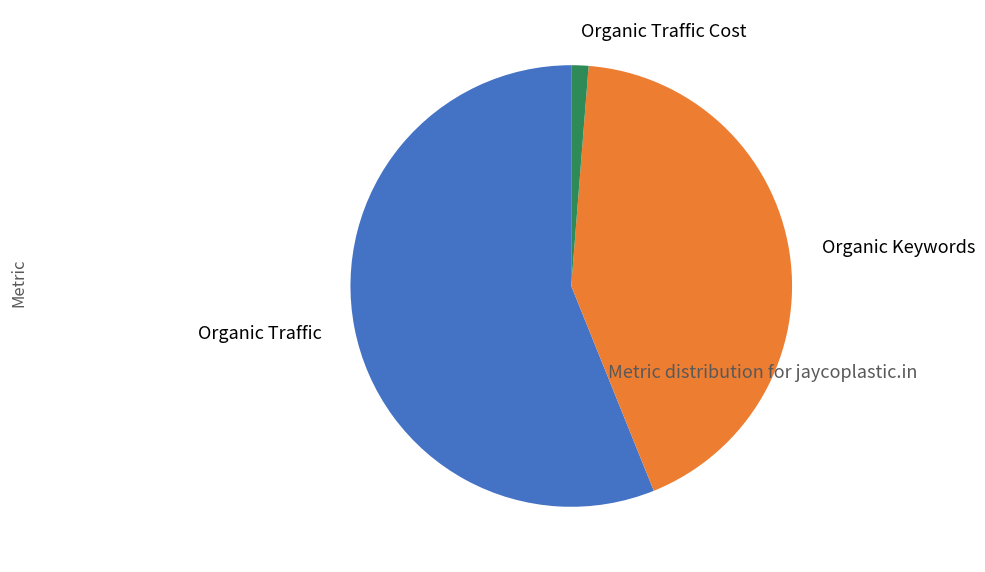

Is it true that Organic Traffic is 56% of the pie?

True